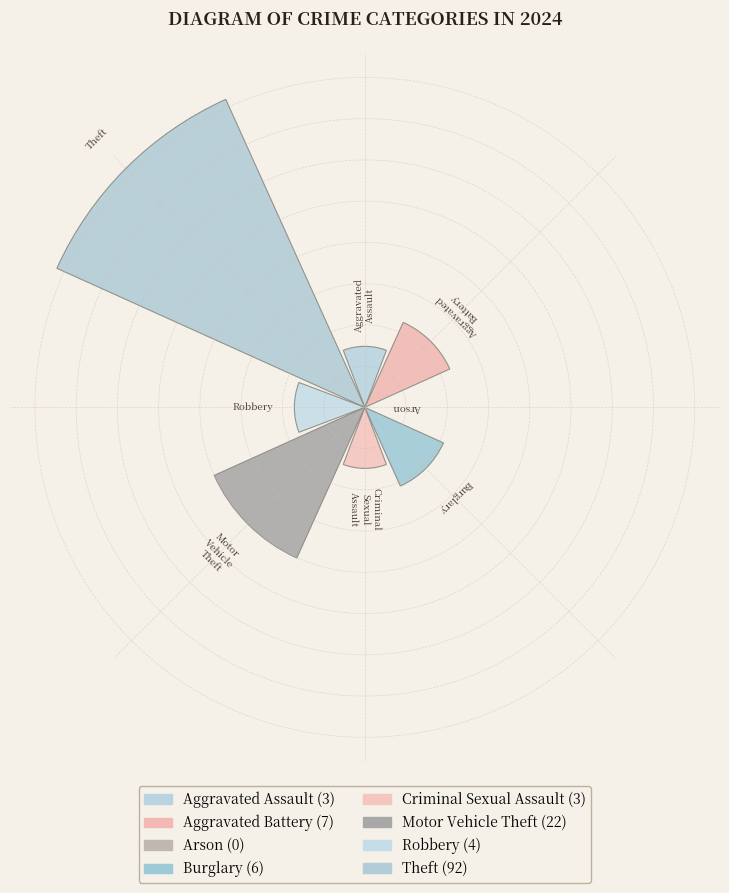

Is it true that Arson is 14% of the pie?

False